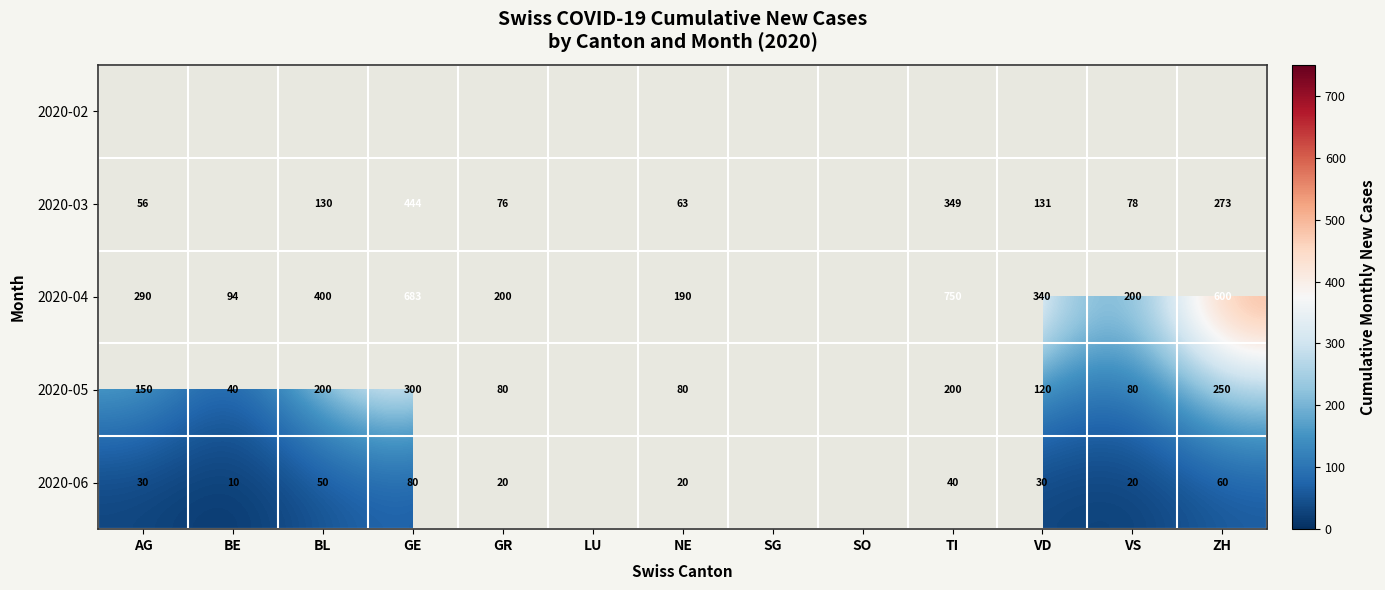

The 2020-06 series shows 32 at VS. True or false?

False